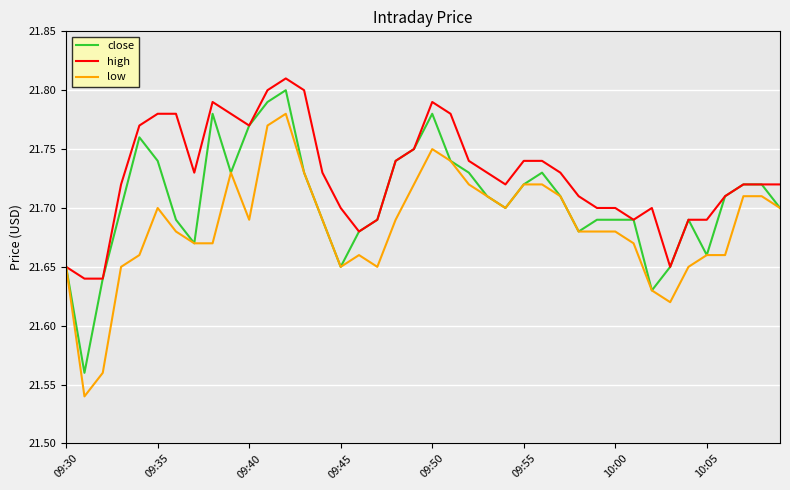

Which series has the largest total across all categories?

high